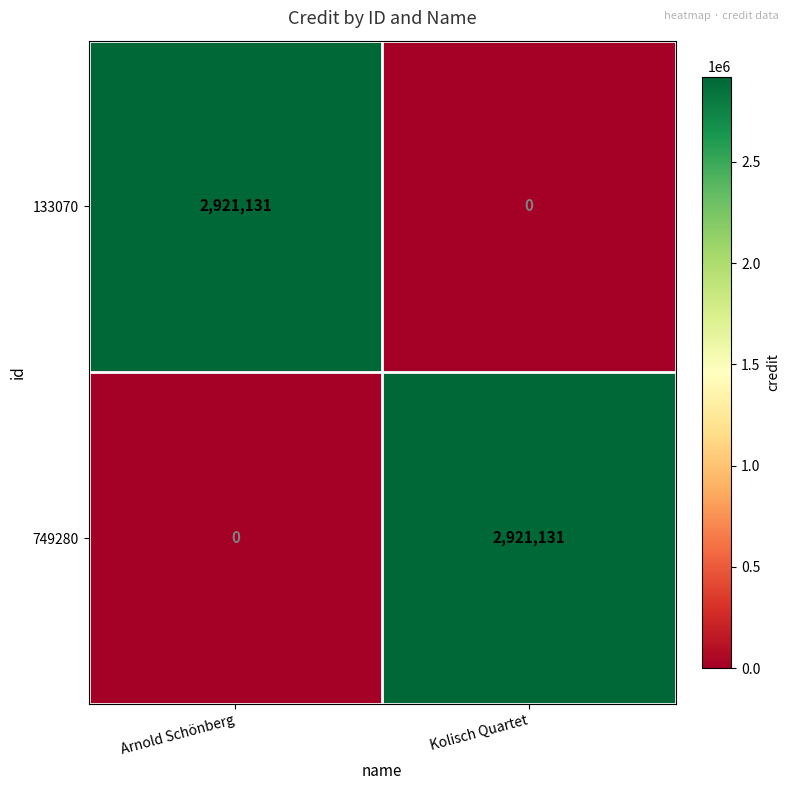

Rank the series at Arnold Schönberg from lowest to highest value.

749280, 133070